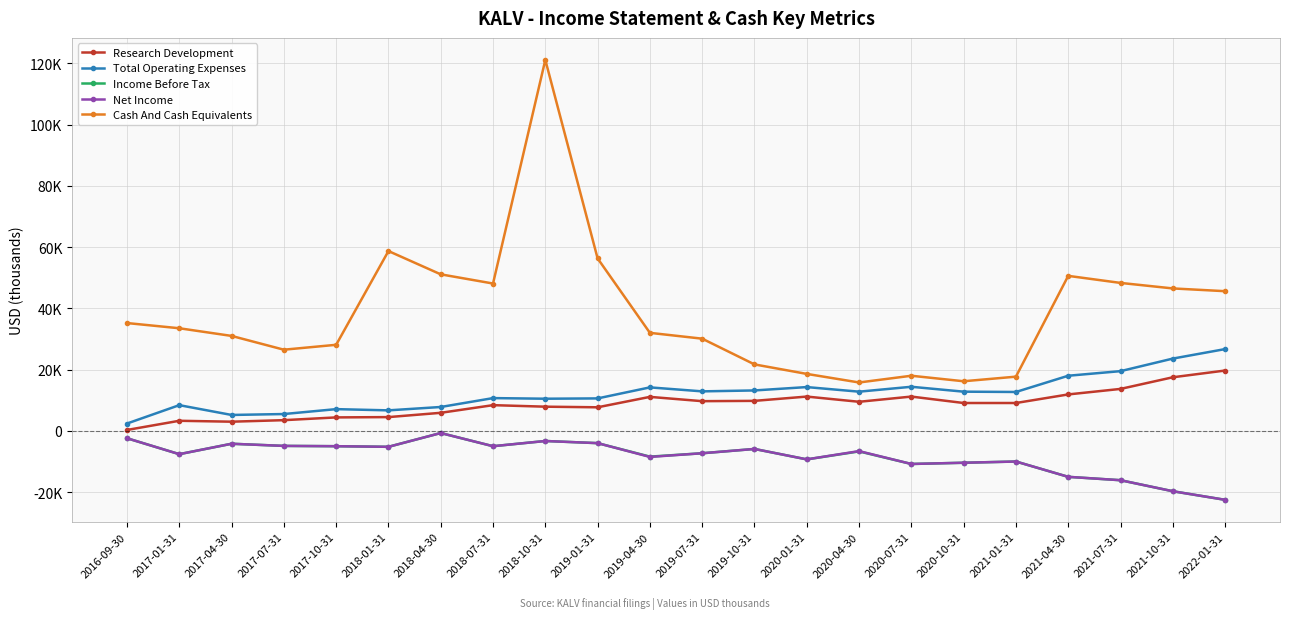

Reading left to right, extract all data points from this chart.

Research Development: 2016-09-30=300	2017-01-31=3300	2017-04-30=3000	2017-07-31=3500	2017-10-31=4400	2018-01-31=4500	2018-04-30=5900	2018-07-31=8400	2018-10-31=7900	2019-01-31=7700	2019-04-30=11100	2019-07-31=9700	2019-10-31=9800	2020-01-31=11200	2020-04-30=9500	2020-07-31=11200	2020-10-31=9100	2021-01-31=9100	2021-04-30=11900	2021-07-31=13700	2021-10-31=17500	2022-01-31=19700
Total Operating Expenses: 2016-09-30=2400	2017-01-31=8400	2017-04-30=5200	2017-07-31=5500	2017-10-31=7100	2018-01-31=6700	2018-04-30=7800	2018-07-31=10700	2018-10-31=10500	2019-01-31=10600	2019-04-30=14200	2019-07-31=12900	2019-10-31=13200	2020-01-31=14300	2020-04-30=12800	2020-07-31=14400	2020-10-31=12800	2021-01-31=12700	2021-04-30=18000	2021-07-31=19500	2021-10-31=23600	2022-01-31=26700
Income Before Tax: 2016-09-30=-2400	2017-01-31=-7600	2017-04-30=-4200	2017-07-31=-4900	2017-10-31=-5000	2018-01-31=-5200	2018-04-30=-700	2018-07-31=-5000	2018-10-31=-3300	2019-01-31=-4000	2019-04-30=-8400	2019-07-31=-7300	2019-10-31=-5900	2020-01-31=-9300	2020-04-30=-6700	2020-07-31=-10800	2020-10-31=-10400	2021-01-31=-10000	2021-04-30=-15000	2021-07-31=-16100	2021-10-31=-19700	2022-01-31=-22500
Net Income: 2016-09-30=-2400	2017-01-31=-7600	2017-04-30=-4200	2017-07-31=-4900	2017-10-31=-5000	2018-01-31=-5200	2018-04-30=-700	2018-07-31=-5000	2018-10-31=-3300	2019-01-31=-4000	2019-04-30=-8500	2019-07-31=-7300	2019-10-31=-5900	2020-01-31=-9300	2020-04-30=-6600	2020-07-31=-10800	2020-10-31=-10400	2021-01-31=-10000	2021-04-30=-15000	2021-07-31=-16100	2021-10-31=-19700	2022-01-31=-22500
Cash And Cash Equivalents: 2016-09-30=35200	2017-01-31=33500	2017-04-30=31000	2017-07-31=26500	2017-10-31=28100	2018-01-31=58700	2018-04-30=51100	2018-07-31=48100	2018-10-31=121100	2019-01-31=56300	2019-04-30=32000	2019-07-31=30100	2019-10-31=21700	2020-01-31=18600	2020-04-30=15800	2020-07-31=18000	2020-10-31=16200	2021-01-31=17700	2021-04-30=50600	2021-07-31=48300	2021-10-31=46500	2022-01-31=45600